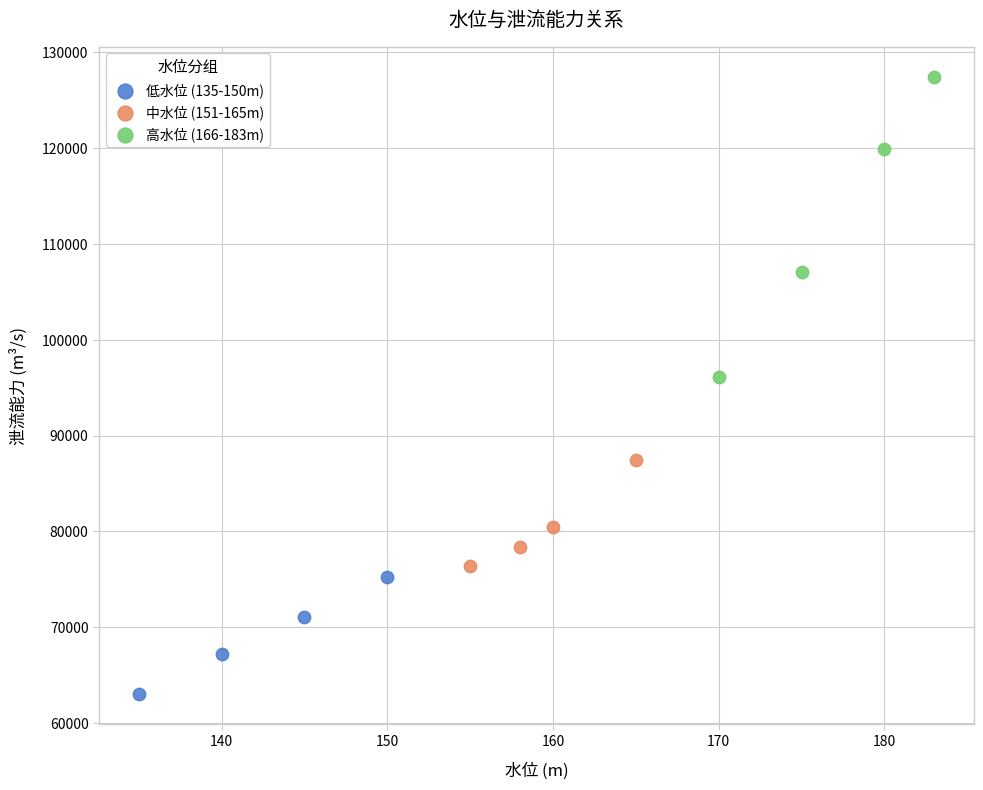

Which series has the largest Y range (max minus min)?

高水位 (166-183m)